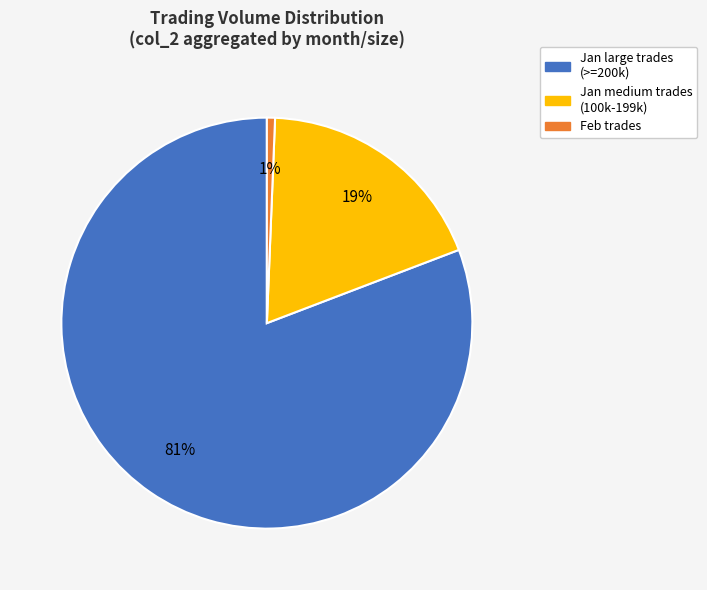

Combined, do Feb trades and Jan large trades (>=200k) account for over 50%?

Yes